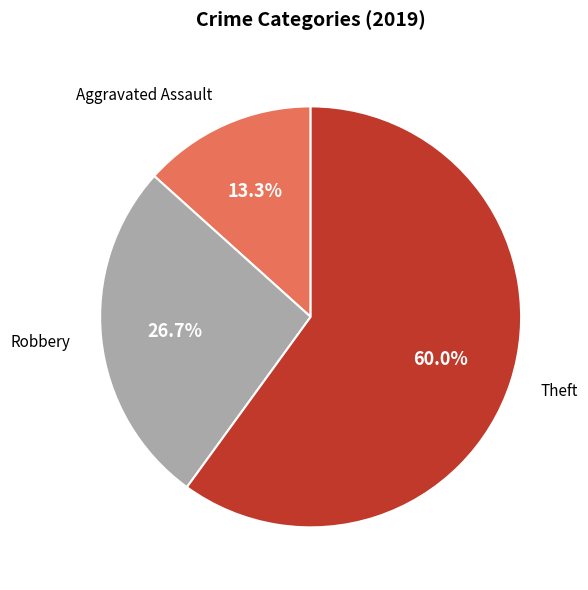

How many segments does this pie chart have?

3